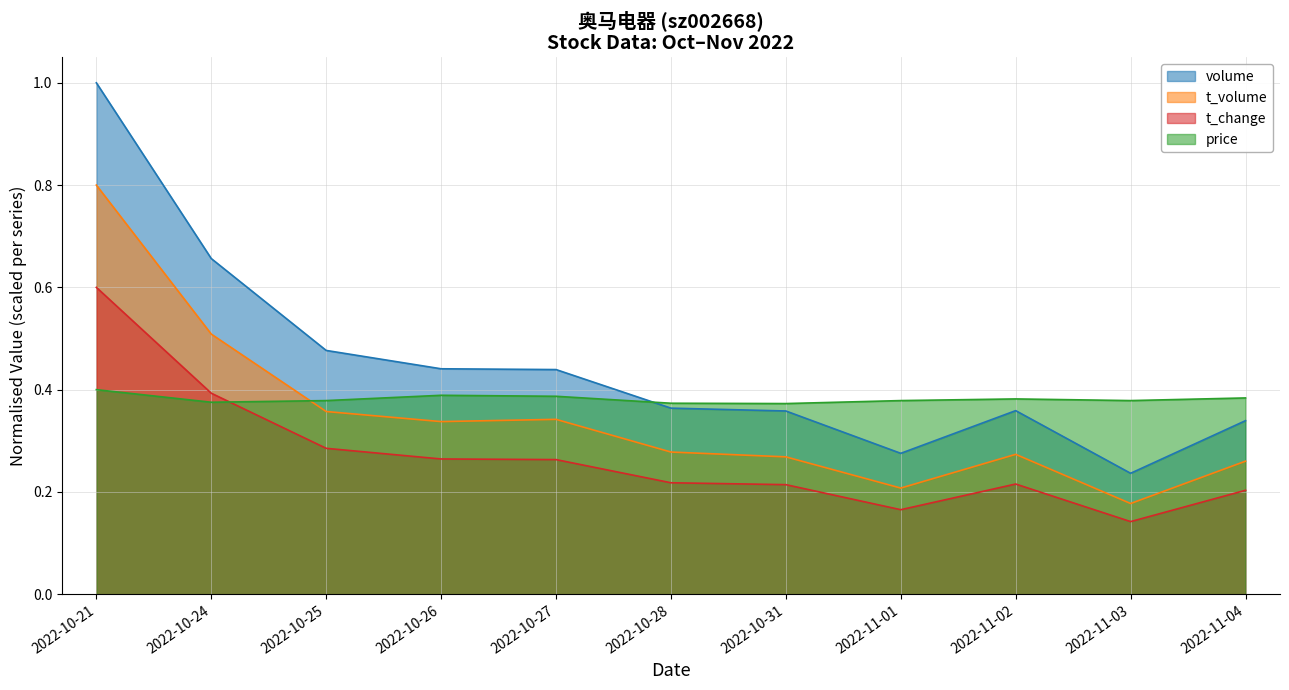

Count the price values in the range 0 to 1.

11